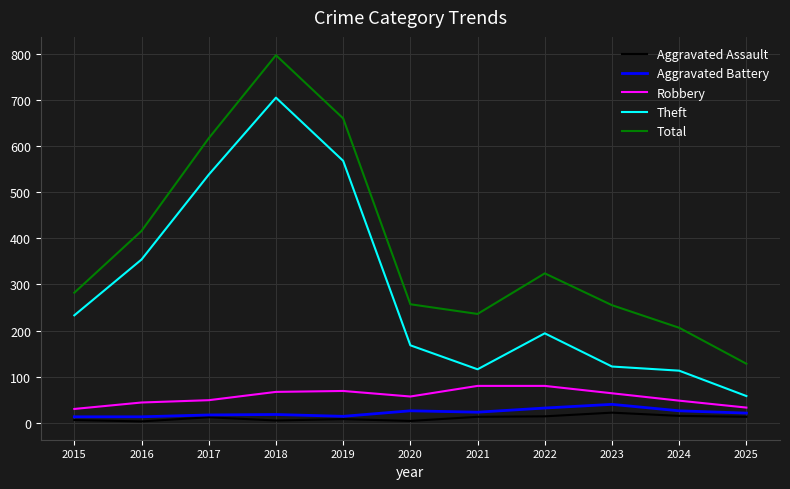

At how many categories does at least one series exceed 611?

3